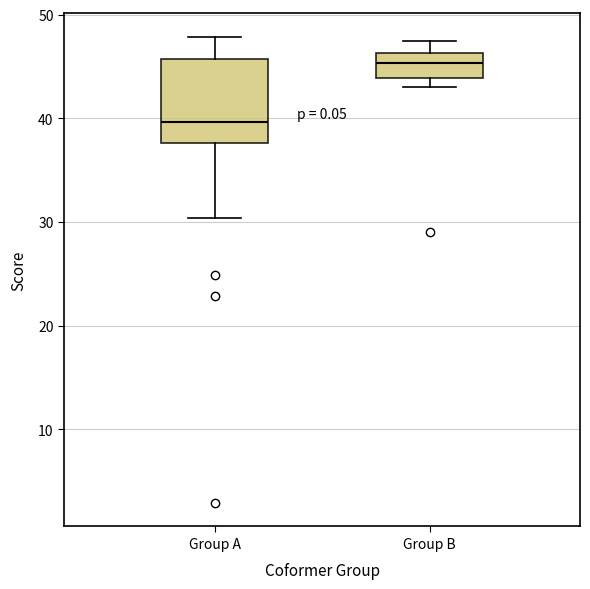

Comparing the boxes themselves (not the whiskers), which one is the tallest?

Group A